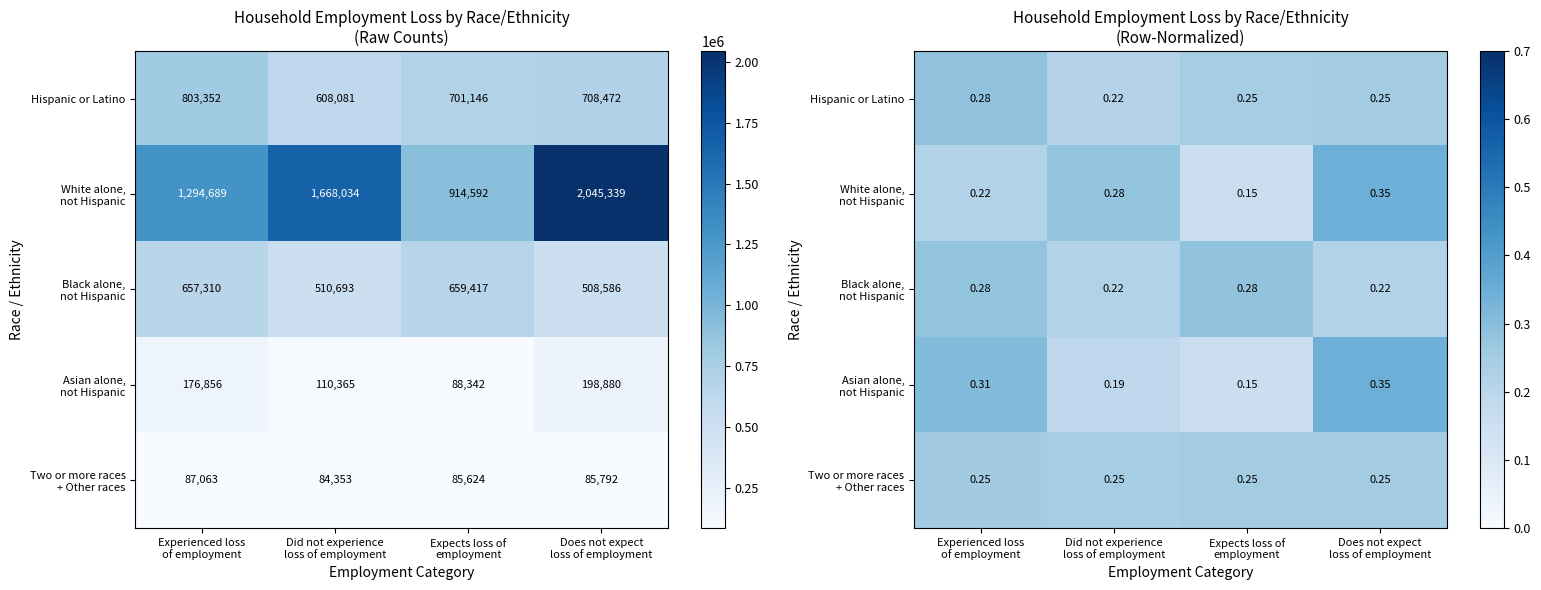

Which has a higher value, Expects loss of
employment or Does not expect
loss of employment?

Does not expect
loss of employment